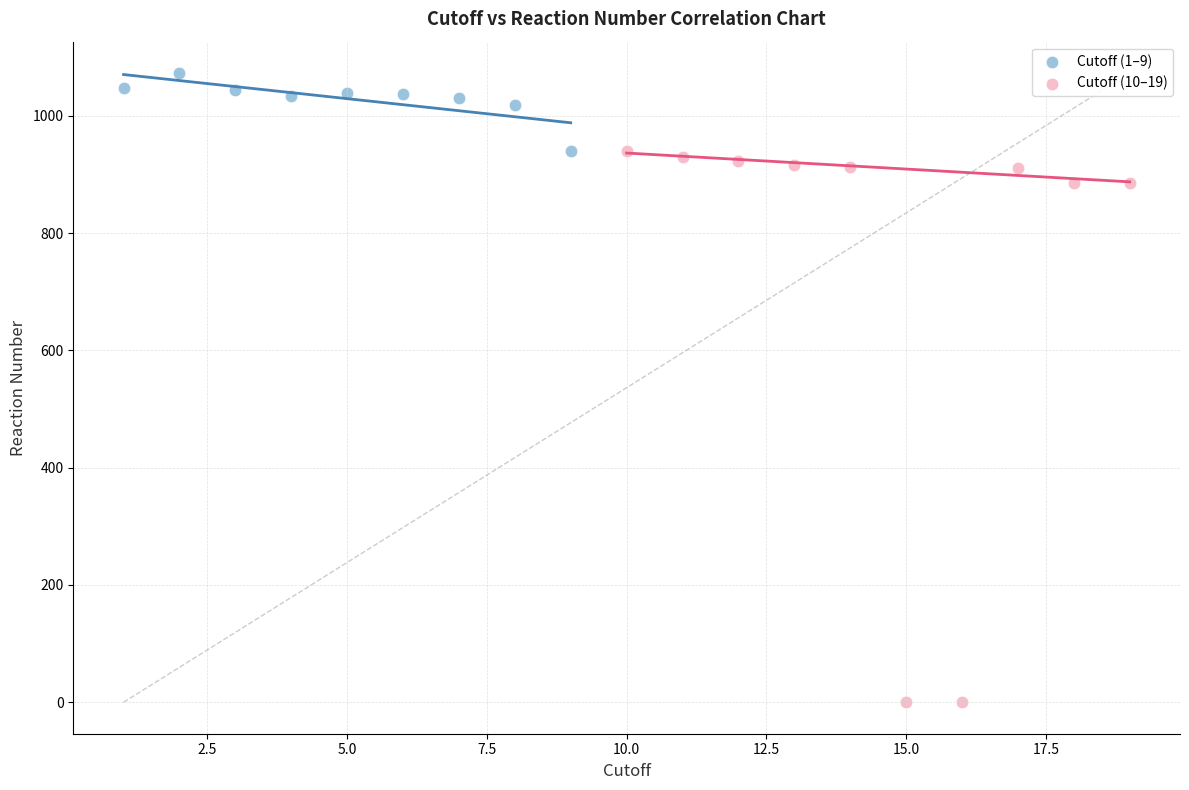

Which series has the largest Y range (max minus min)?

Cutoff (10–19)